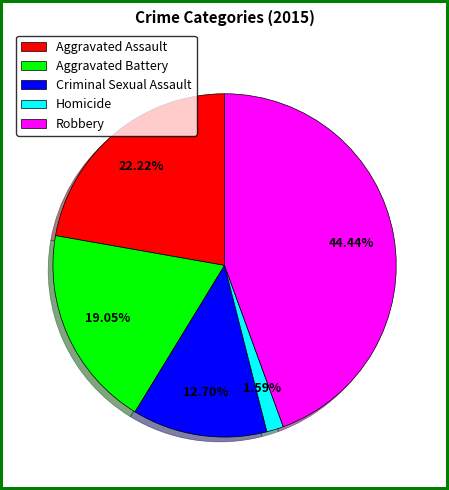

How many slices are in this pie chart?

5